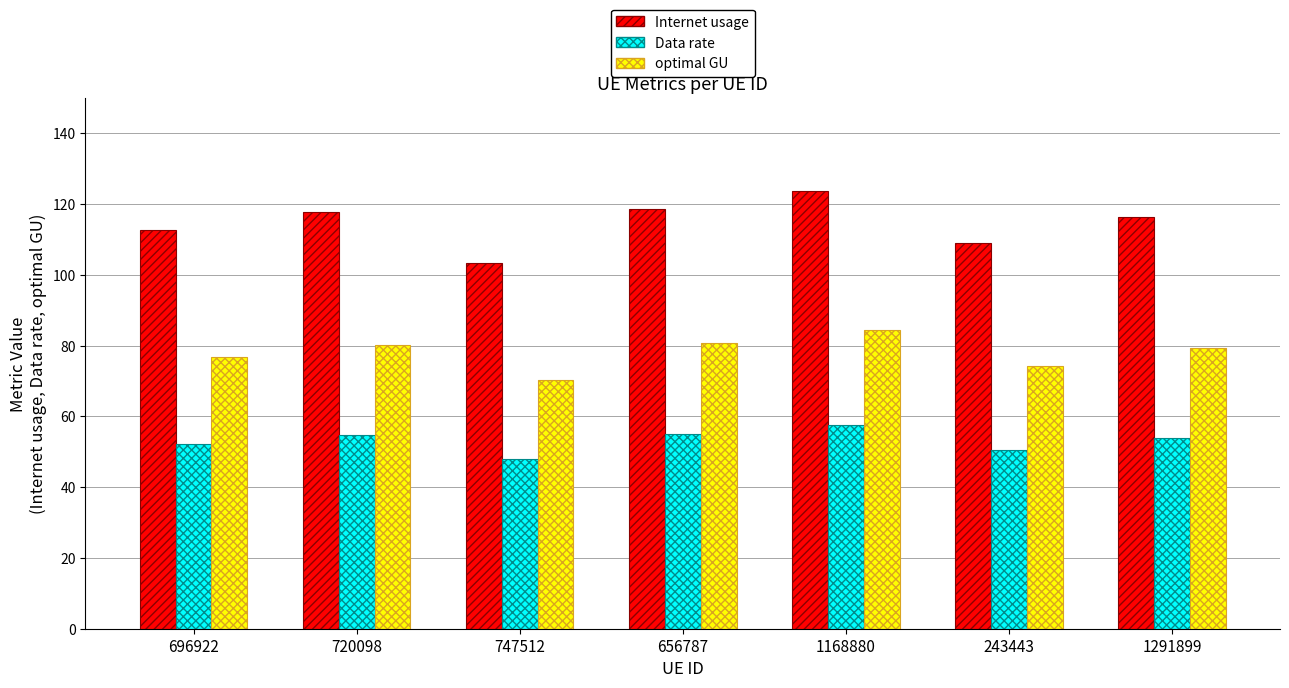

What is the label of the 3rd bar from the right?

1168880